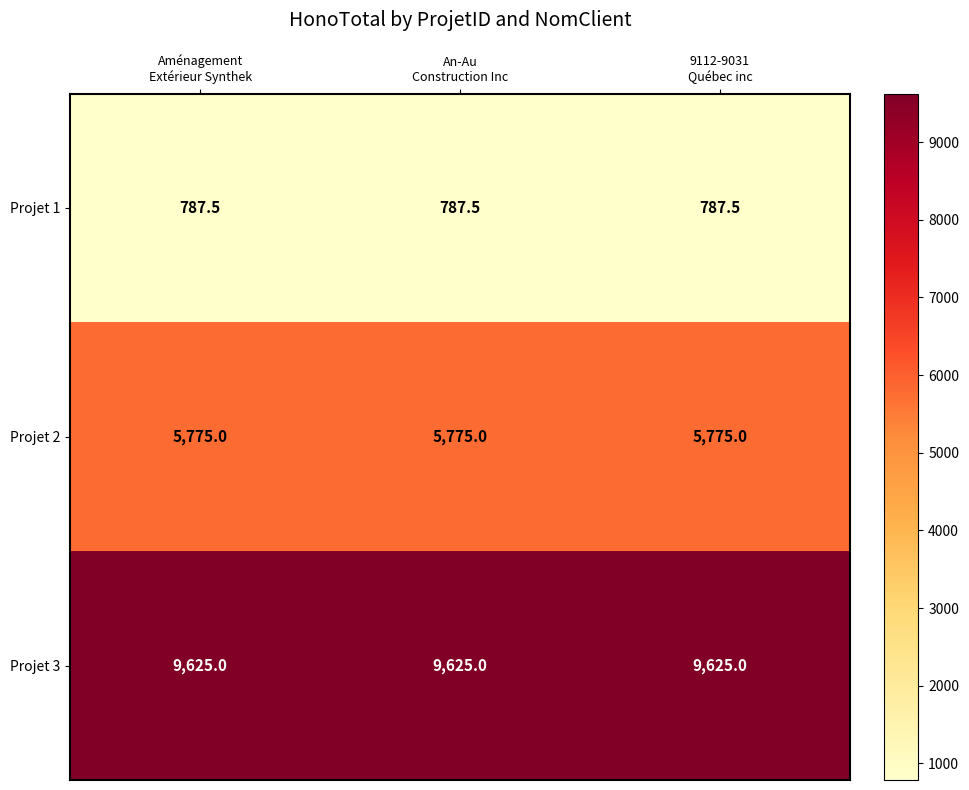

What is the average value of the Projet 2 series?

5775.0